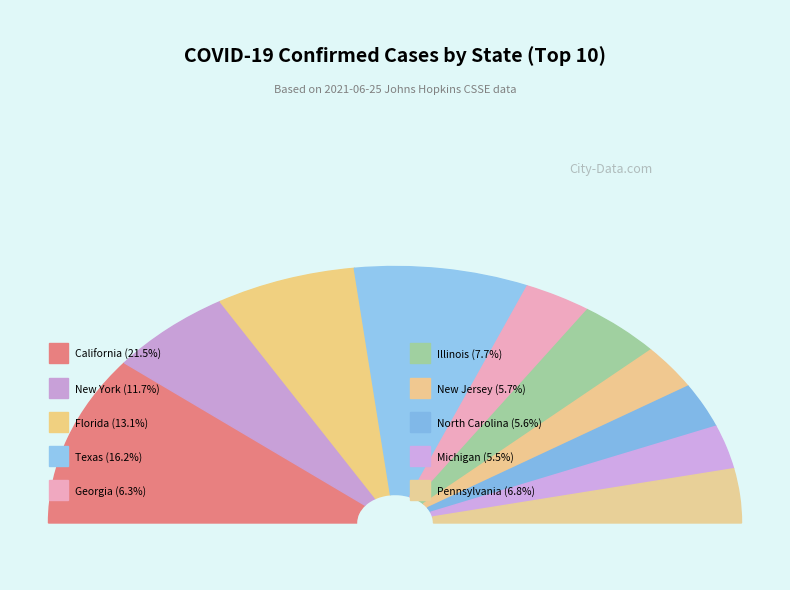

Which category has the biggest portion of the pie?

California